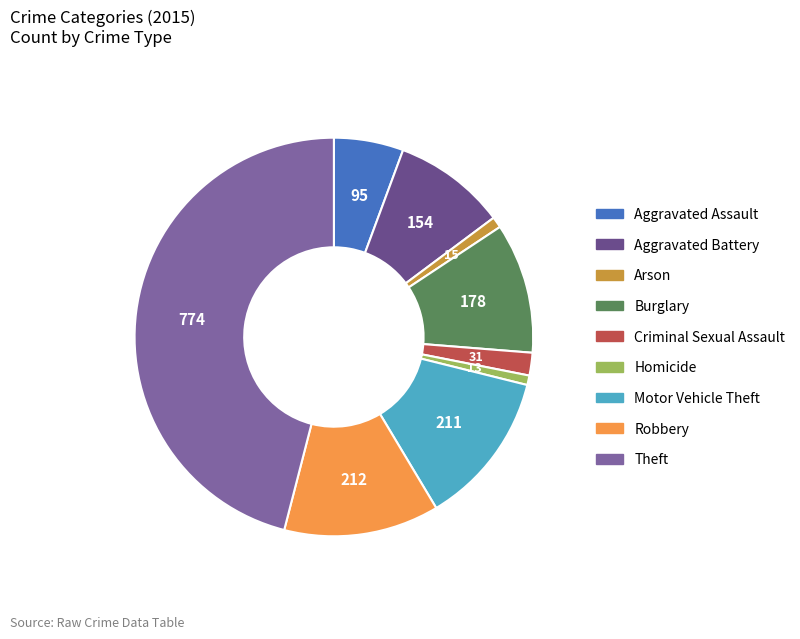

Approximately how many times larger is the value at Homicide compared to Criminal Sexual Assault?

0.4